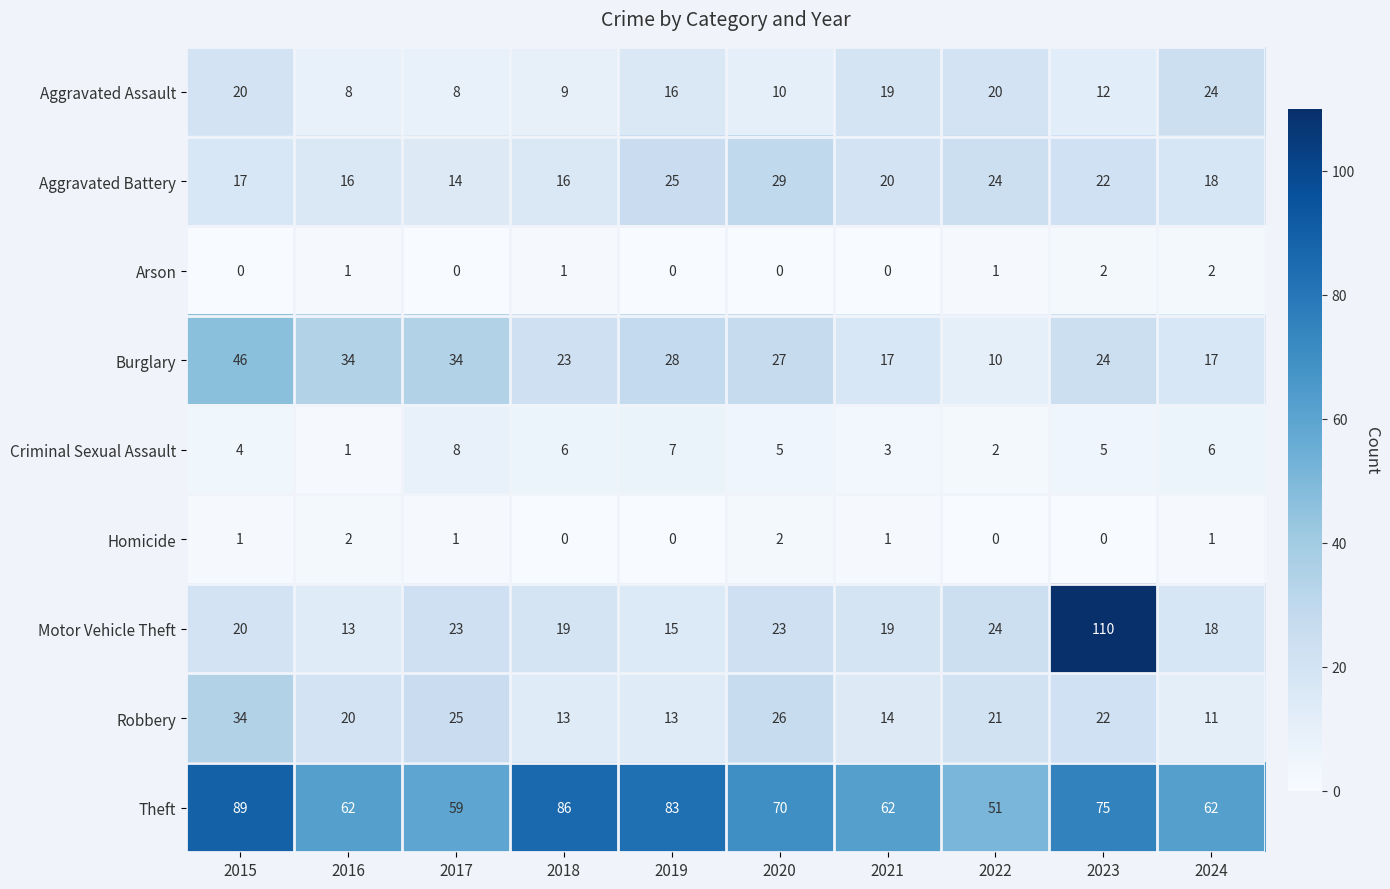

At how many categories does at least one series exceed 25?

10